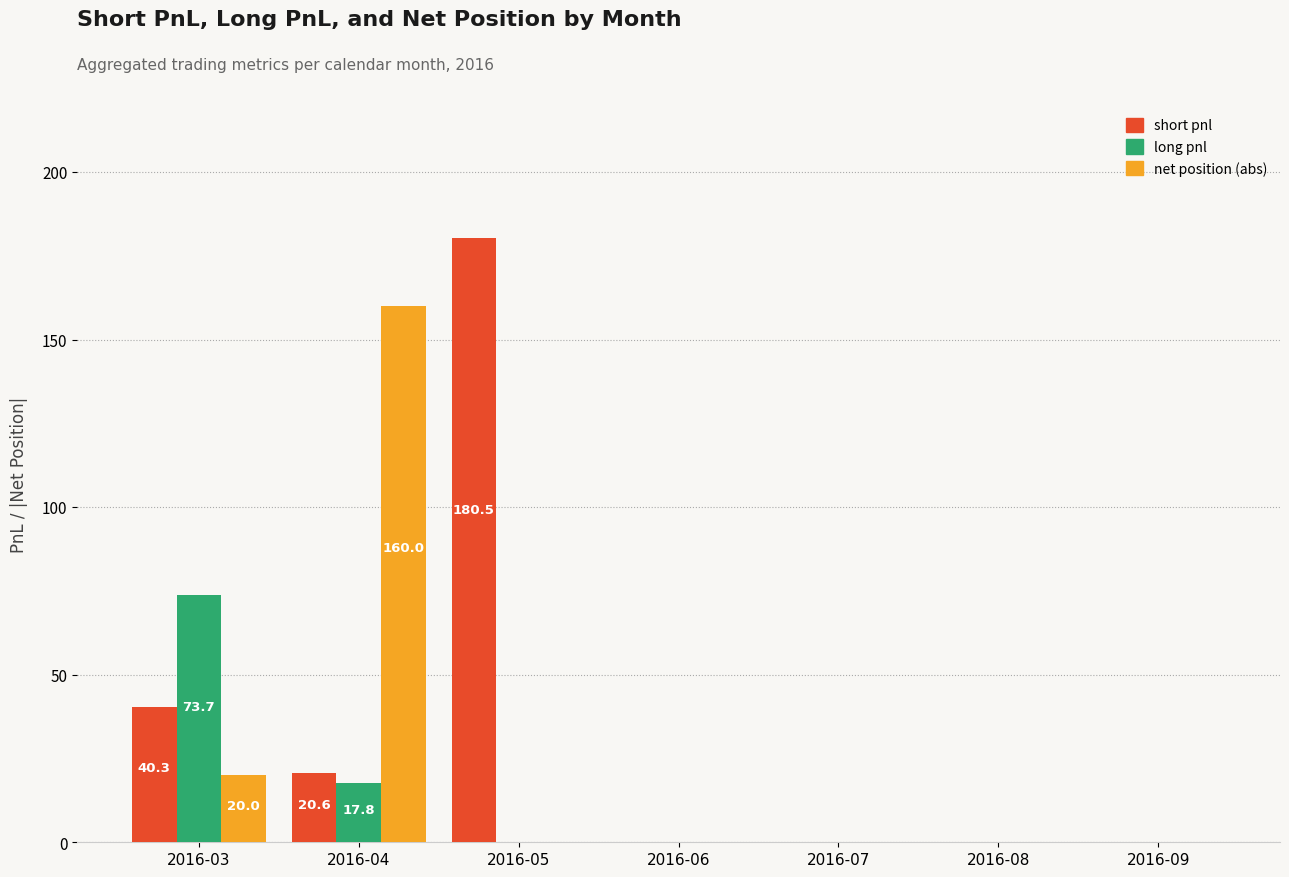

Which series has the widest spread of values?

short pnl